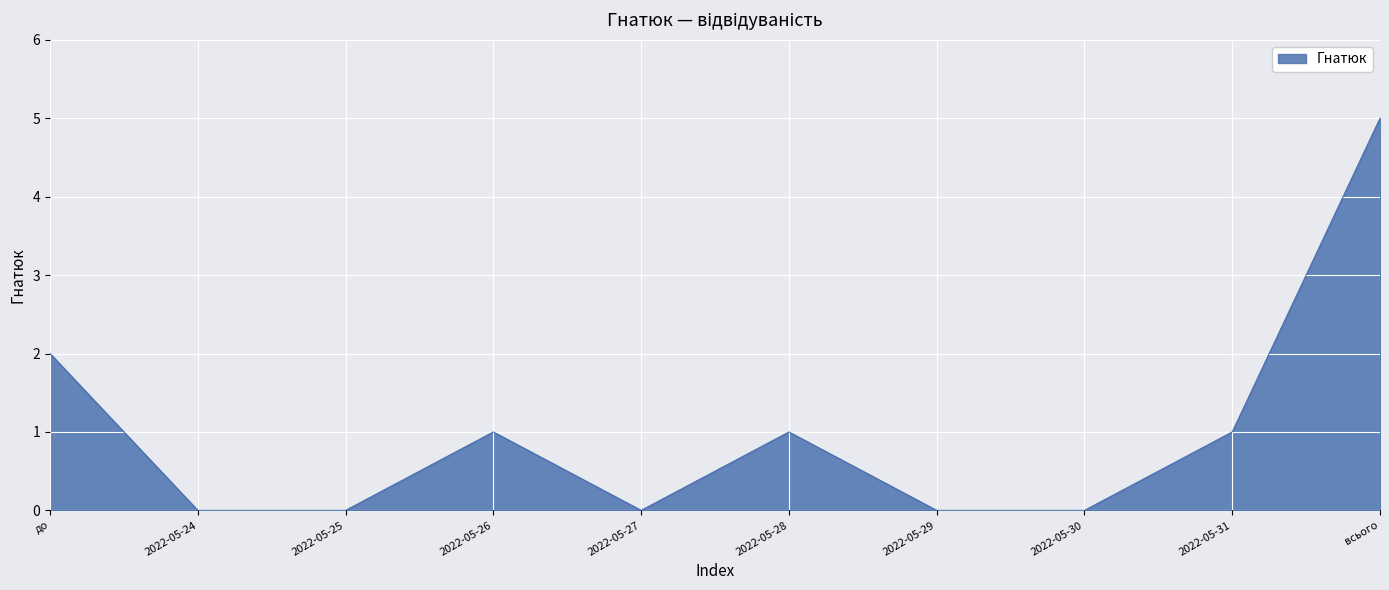

The value at 2022-05-26 is 1. True or false?

True